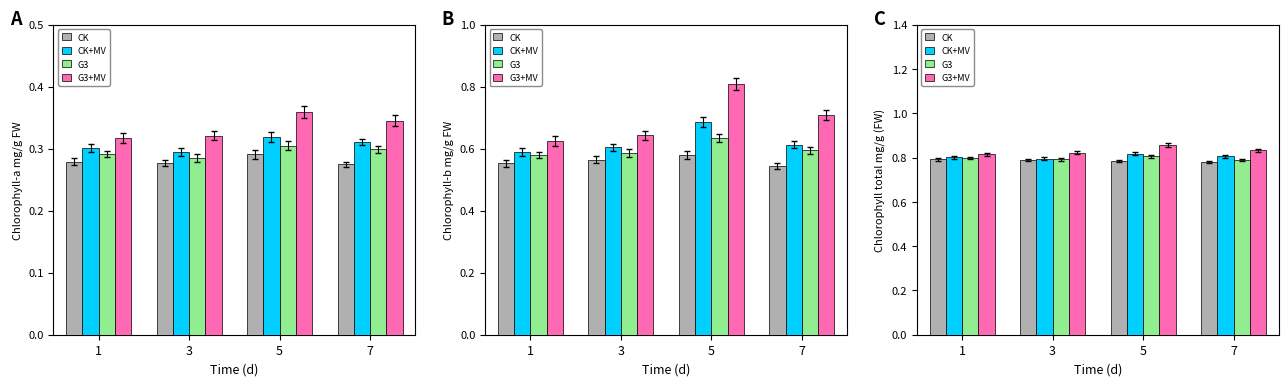

True or false: CK has a value of 1.2 at 5.

False